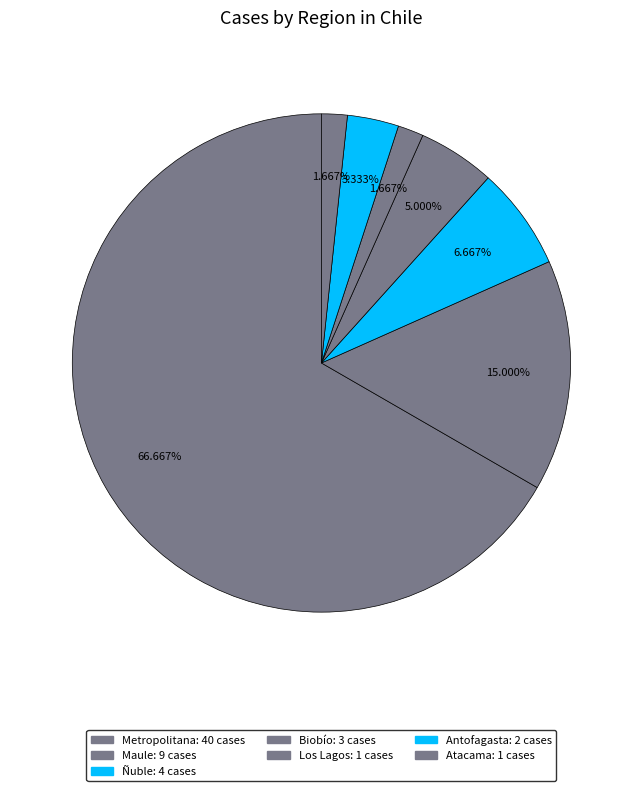

How many segments does this pie chart have?

7